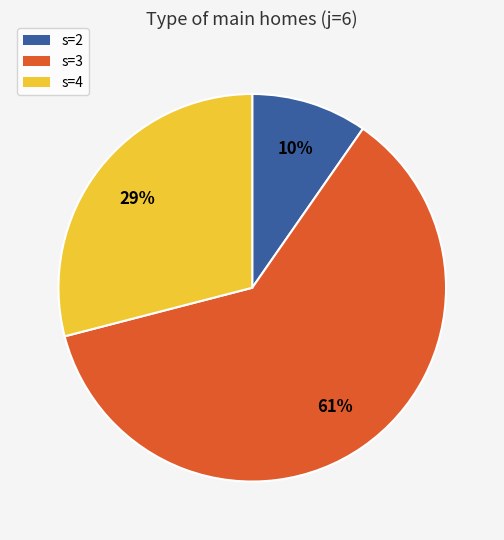

Rank the categories by value from lowest to highest.

s=2, s=4, s=3